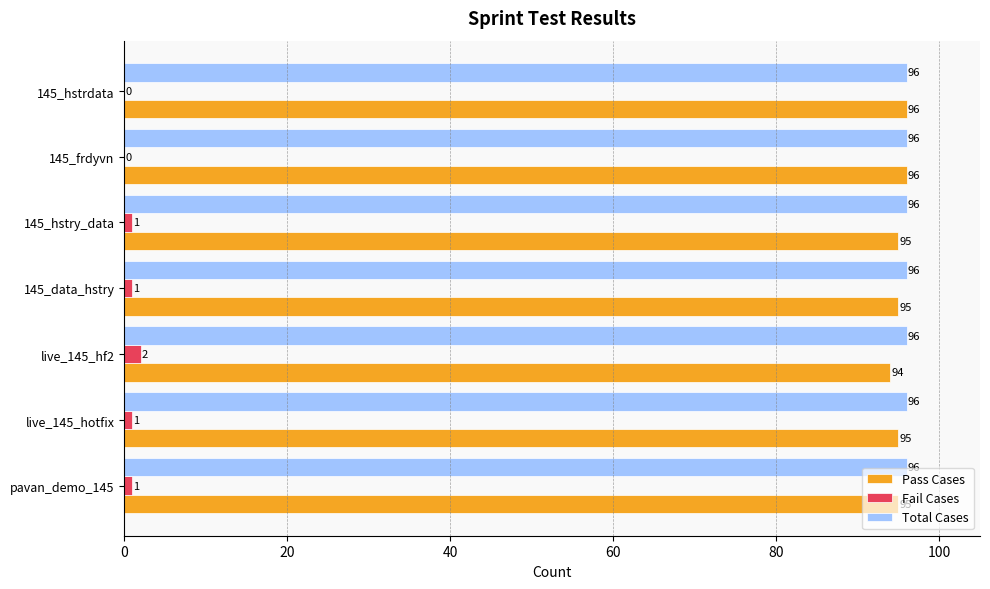

Read the Pass Cases value at 145_data_hstry.

95